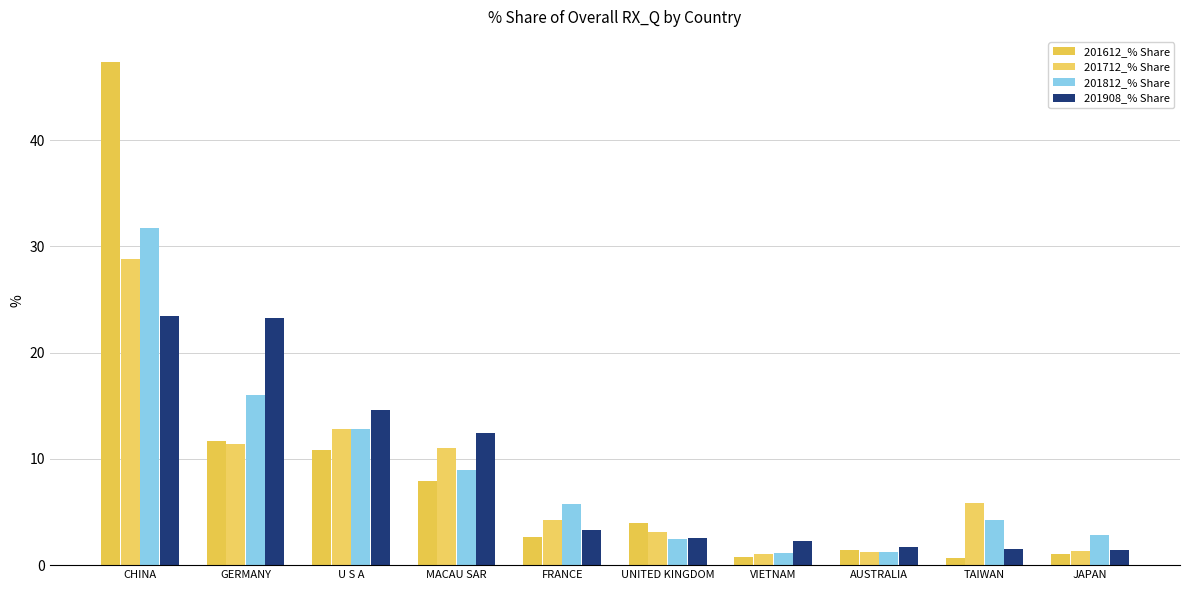

At which label does 201712_% Share reach its peak?

CHINA